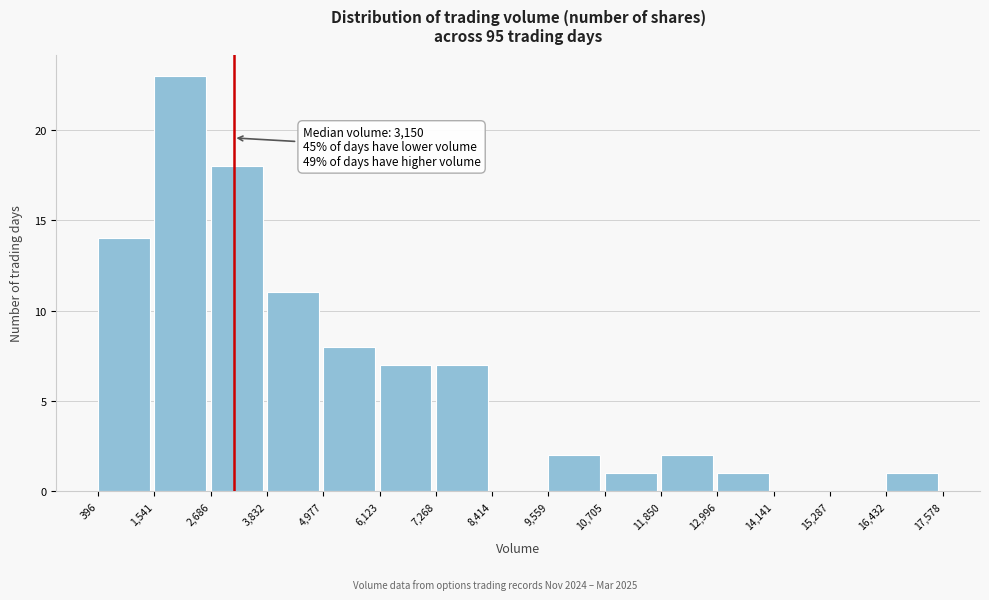

Which range on the x-axis has the tallest bar?

1,541 to 2,686